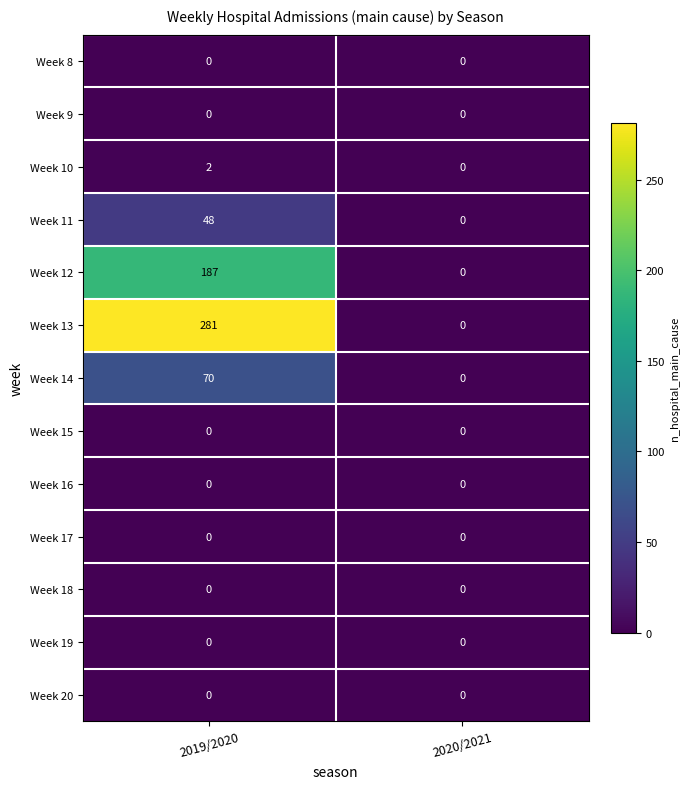

Rank the categories by Week 11 value from lowest to highest.

2020/2021, 2019/2020